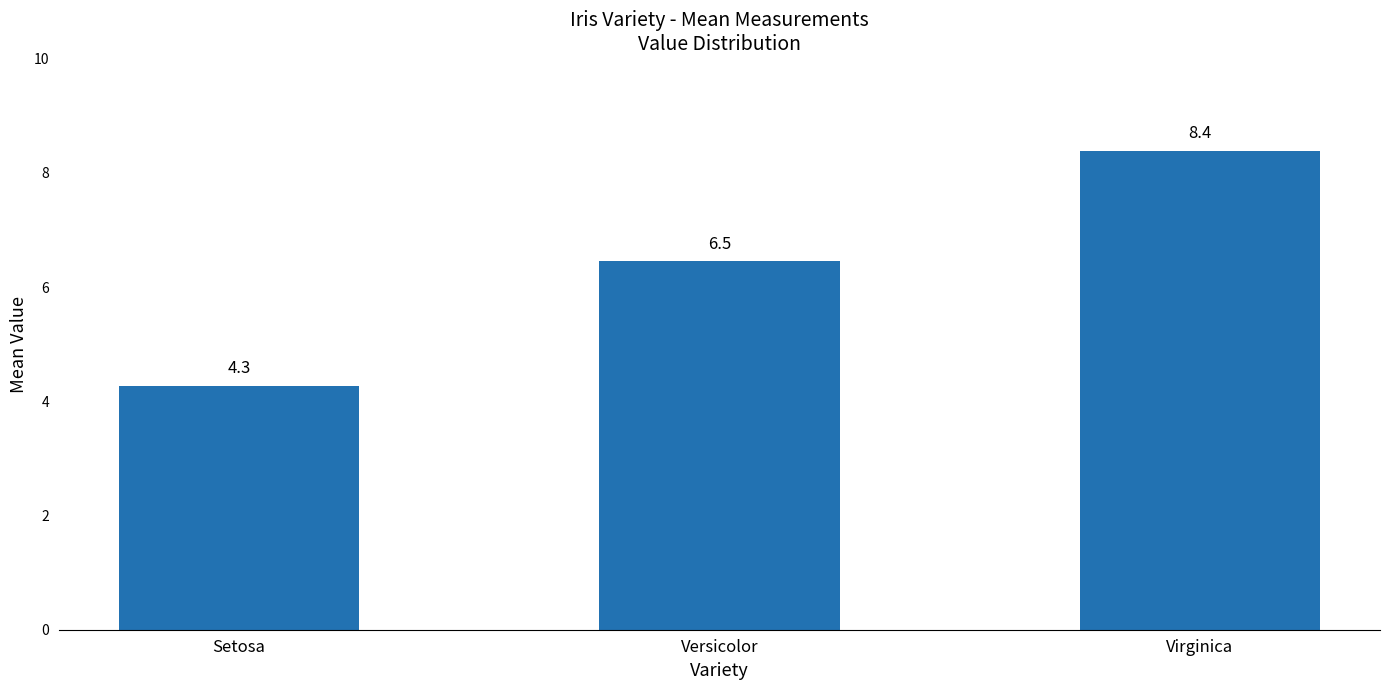

At which category does the chart reach its peak across all series?

Virginica